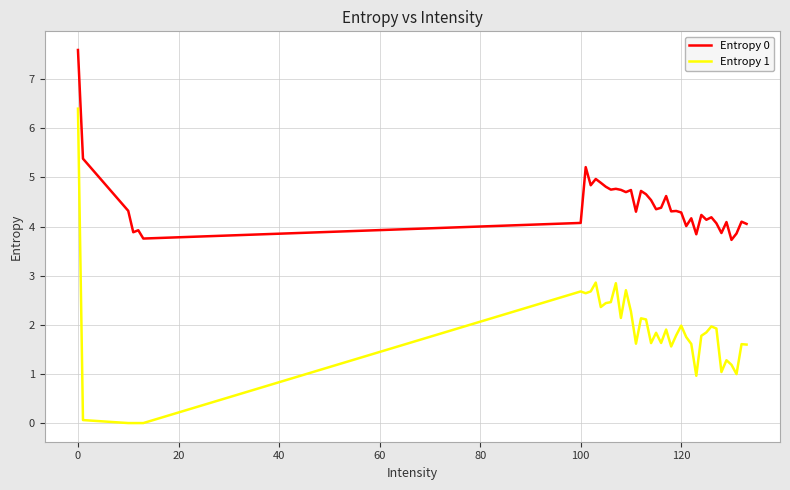

List the series in order of their overall mean, lowest first.

Entropy 1, Entropy 0